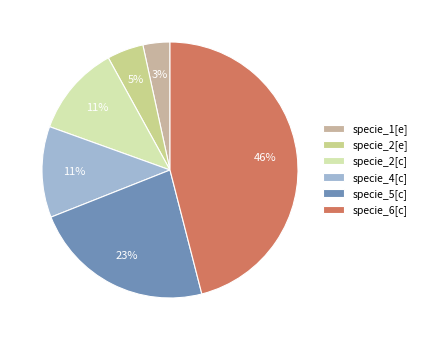

Which category has the biggest portion of the pie?

specie_6[c]